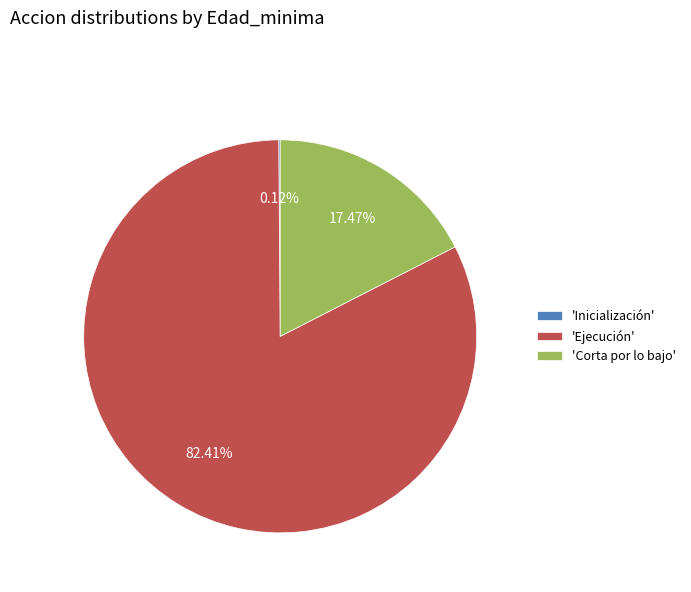

Is there any slice that represents more than half of the pie?

Yes